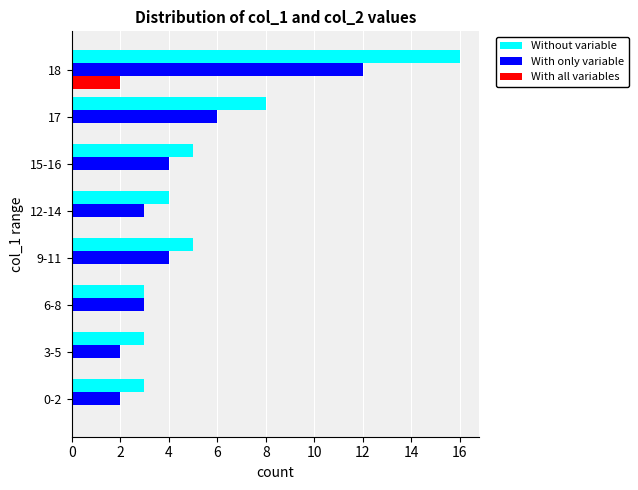

Between 9-11 and 17, which series saw the biggest shift?

Without variable